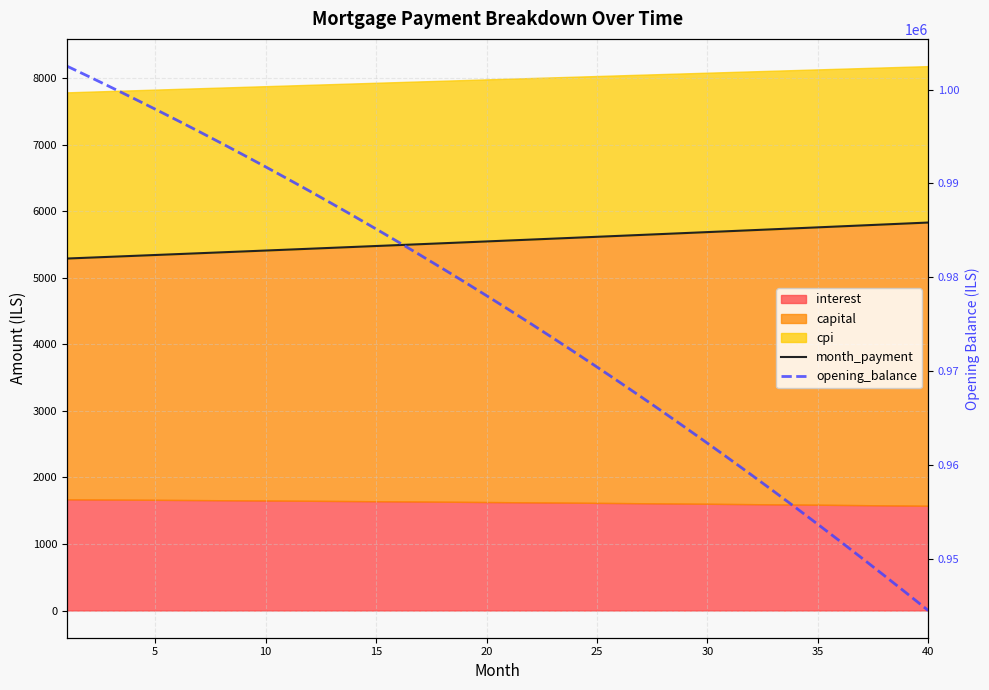

What is the value of the month_payment point at the 34th from the left?

5743.0